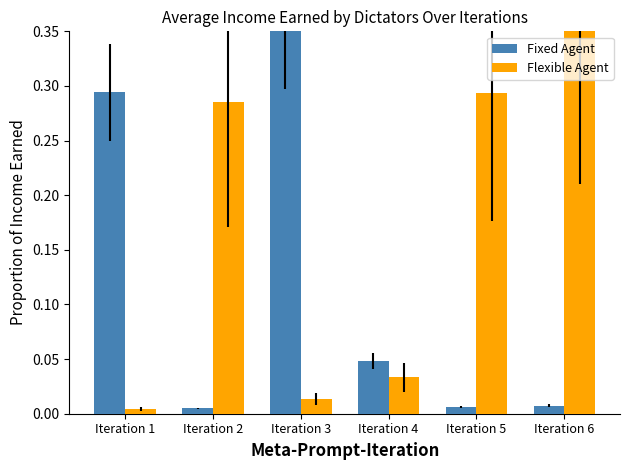

Which series changed the most between Iteration 1 and Iteration 3?

Fixed Agent